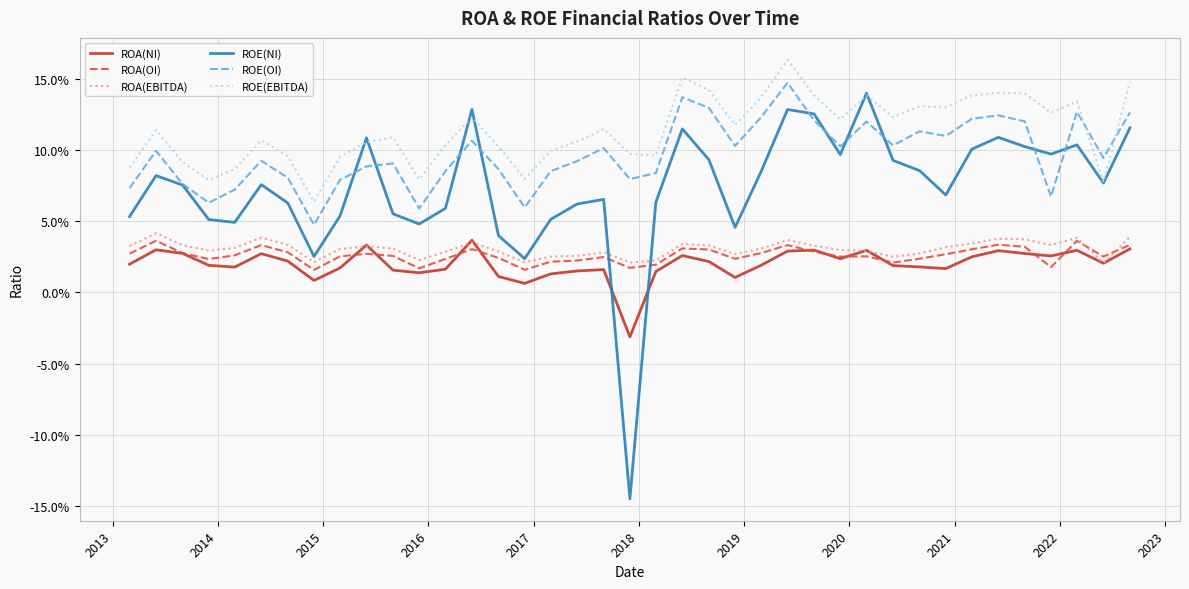

What is the highest value of the ROE(NI) series?

0.1